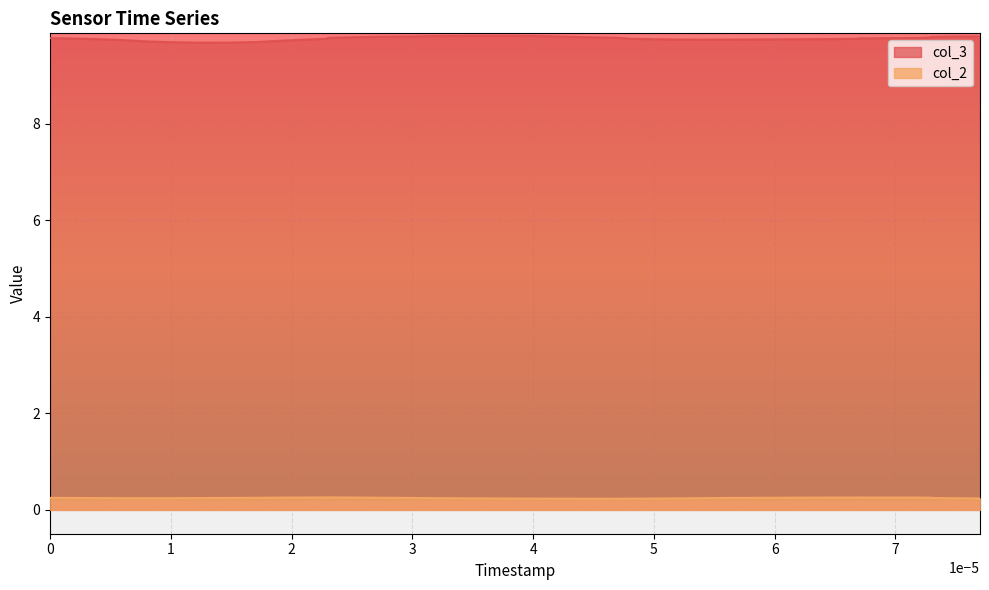

True or false: col_2 has a value of 0.1 at 28.

False